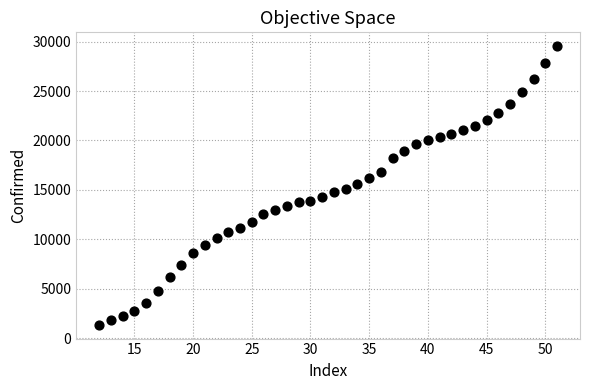

What is the range of Y values (max minus min)?

28130